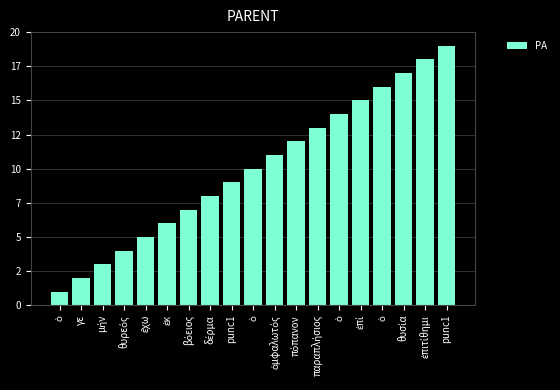

Rank the categories by value from highest to lowest.

punc1, ἐπιτίθημι, θυσία, ὁ, ἐπί, ὁ, παραπλήσιος, πόπανον, ὀμφαλωτός, ὁ, punc1, δέρμα, βόειος, ἐκ, ἔχω, θυρεός, μήν, γε, ὁ